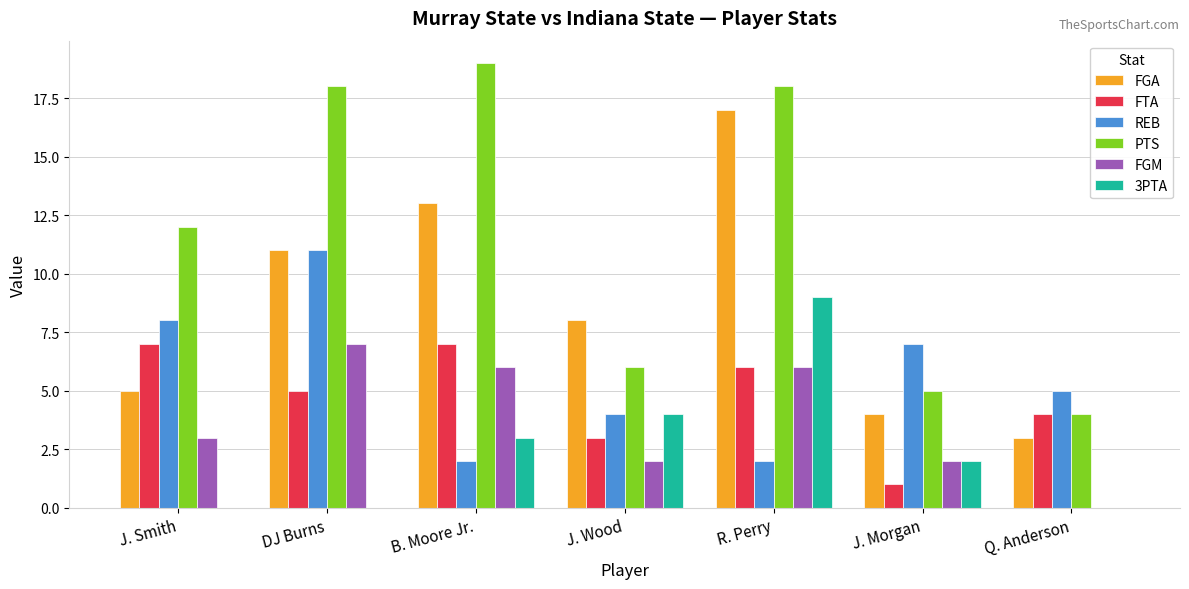

What are all the series names shown in the legend?

FGA, FTA, REB, PTS, FGM, 3PTA